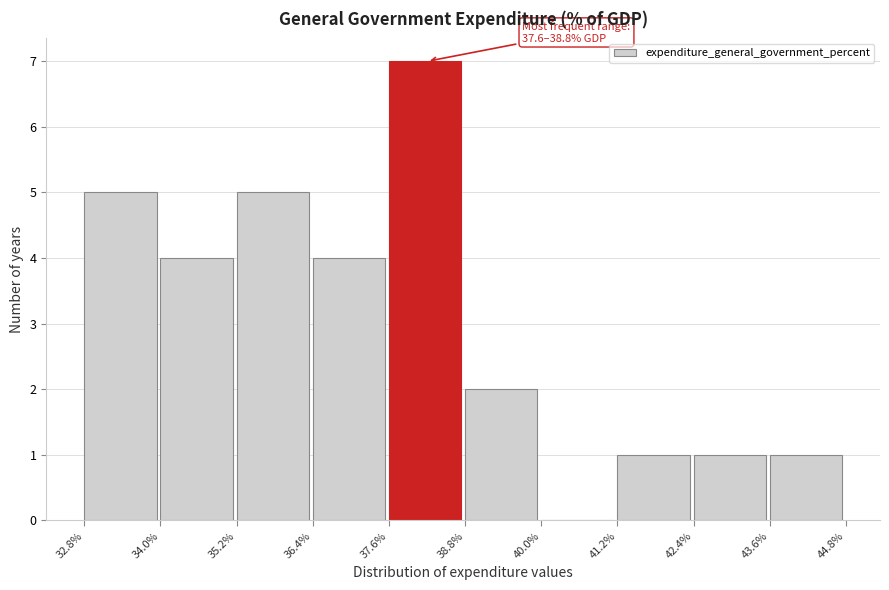

Over which range of the x-axis is the bar tallest?

37.6% to 38.8%